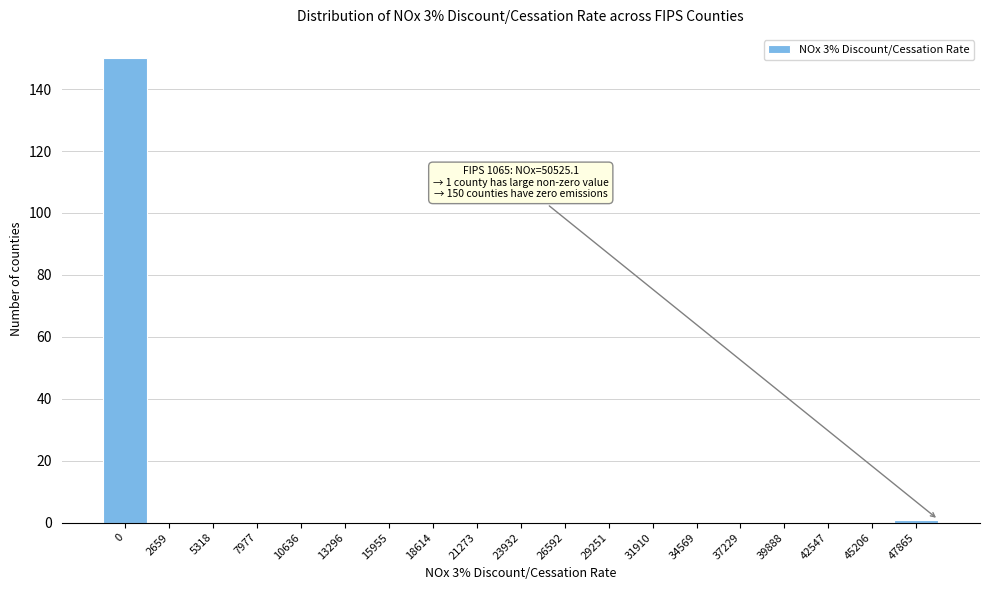

Reading right to left, transcribe all the data shown in this chart.

47865=1	45206=0	42547=0	39888=0	37229=0	34569=0	31910=0	29251=0	26592=0	23932=0	21273=0	18614=0	15955=0	13296=0	10636=0	7977=0	5318=0	2659=0	0=150